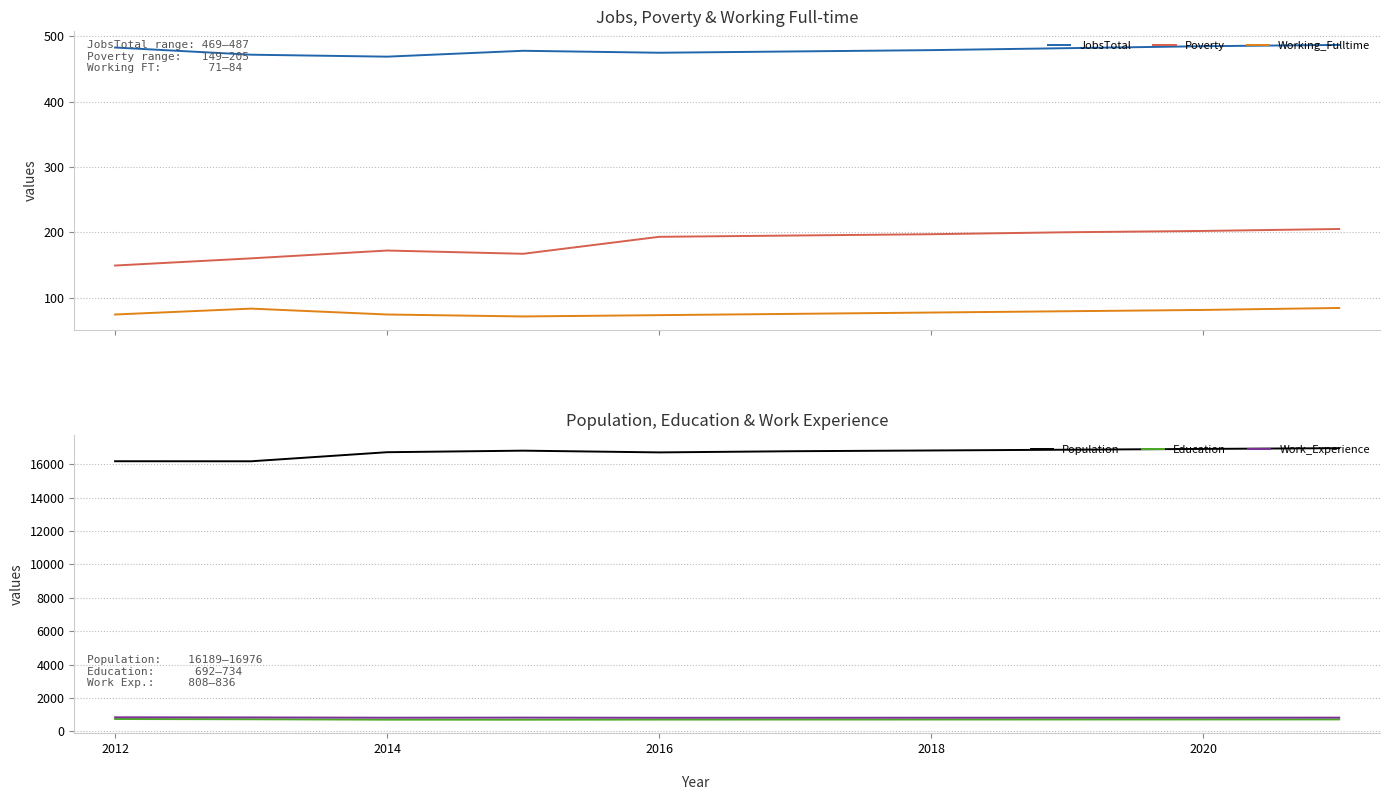

True or false: JobsTotal and Working_Fulltime intersect in this chart.

False